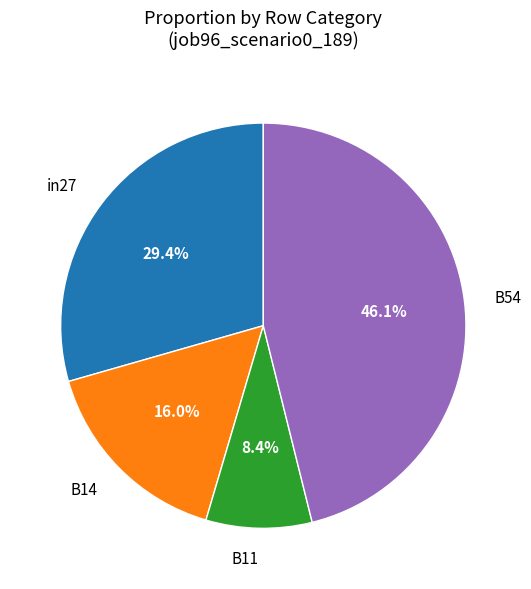

The in27 slice represents 21% of the pie. True or false?

False